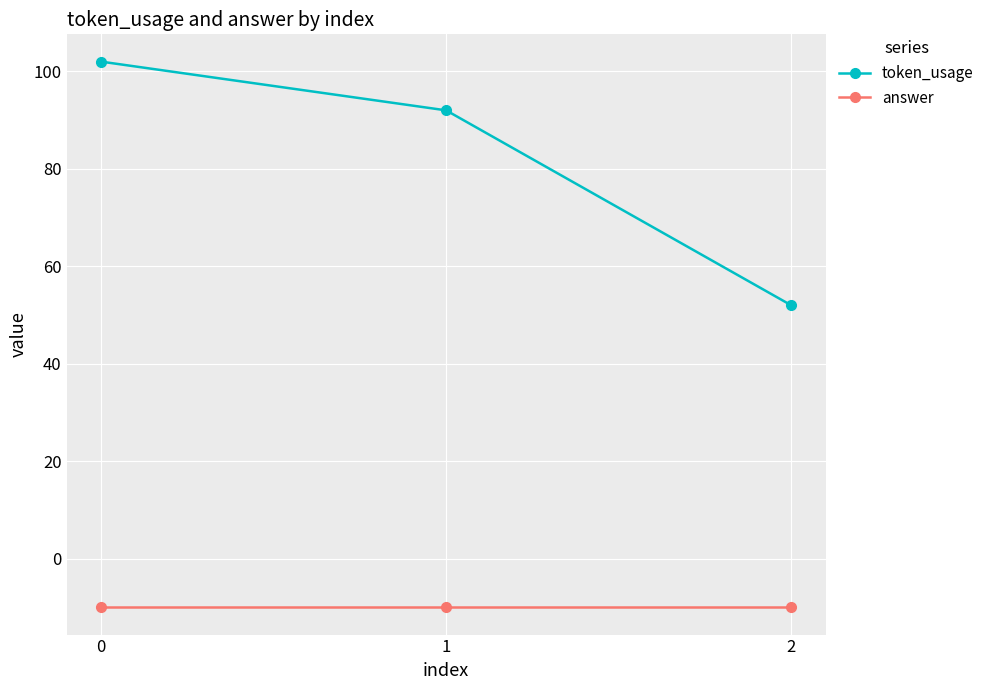

Does the chart have visible grid lines?

Yes